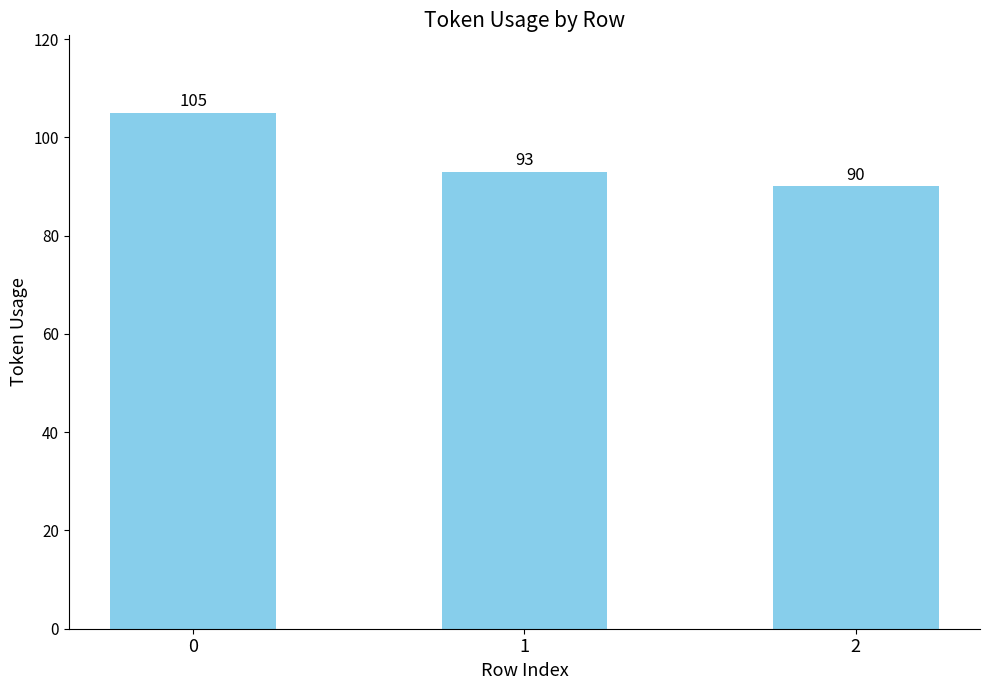

List the labels in order of value, largest first.

0, 1, 2